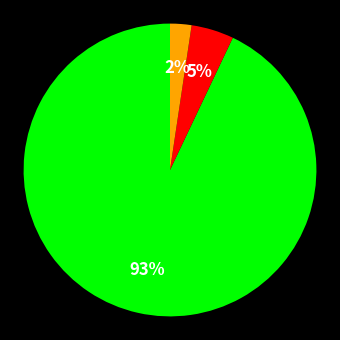

To the nearest percent, what is the average slice percentage?

33%